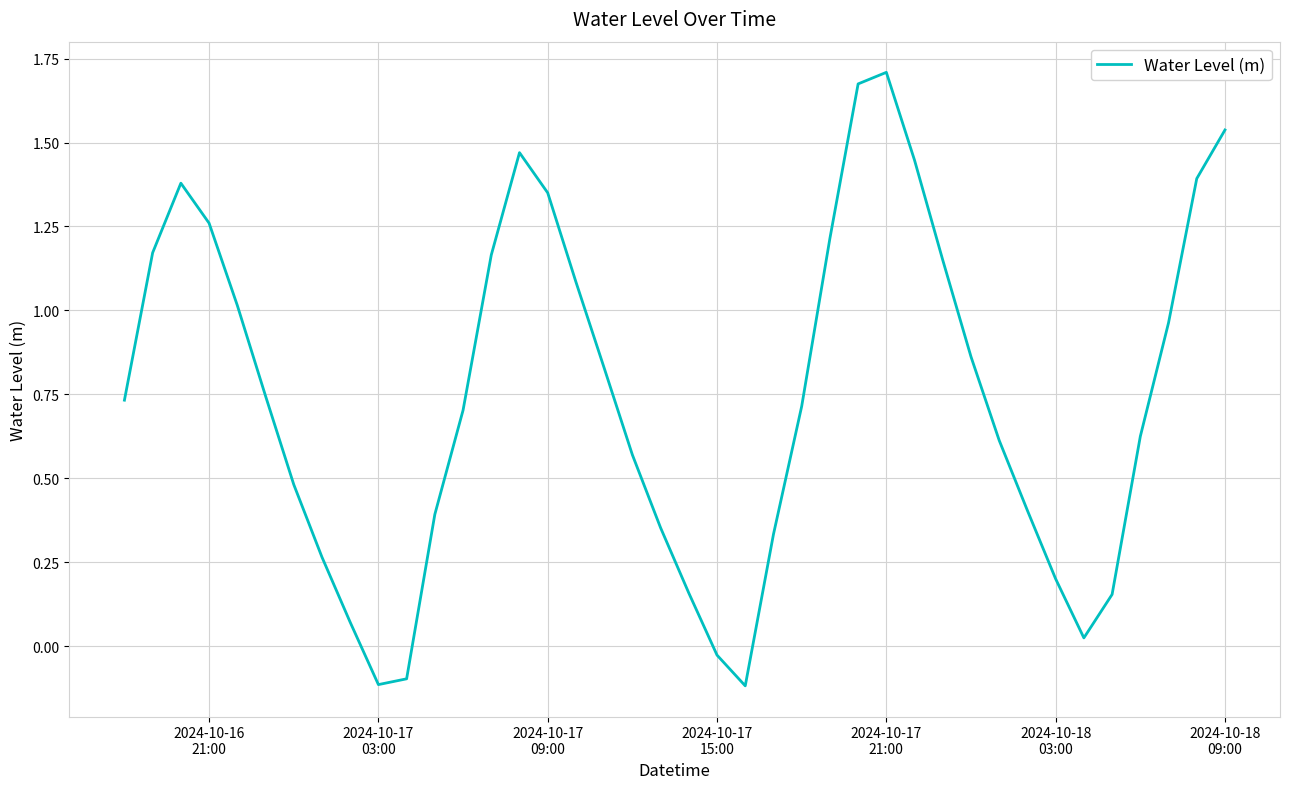

What is the difference between the maximum and minimum values?

1.8